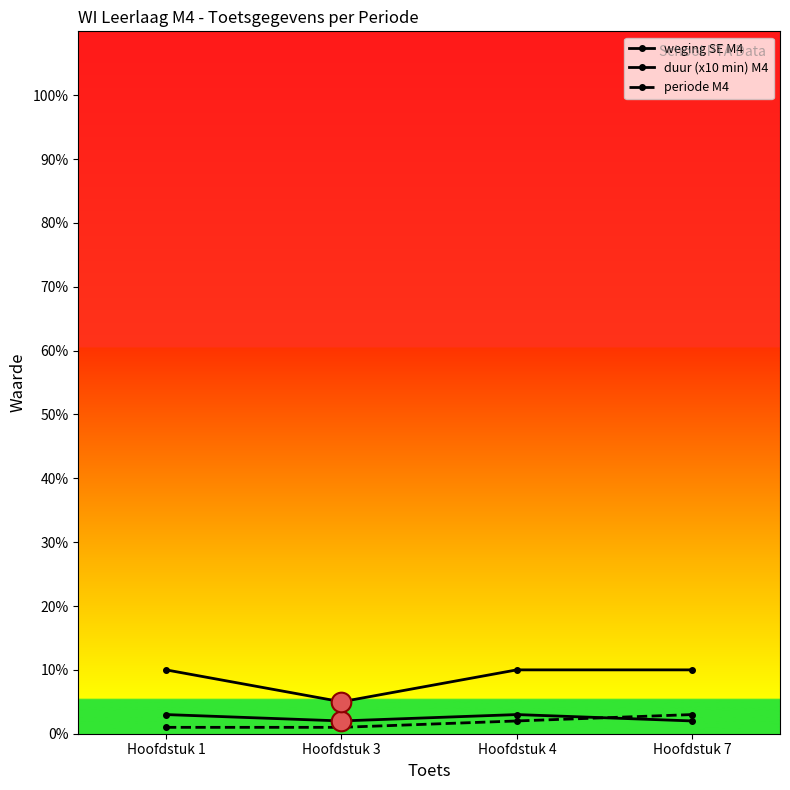

Count the number of data series in this chart.

3